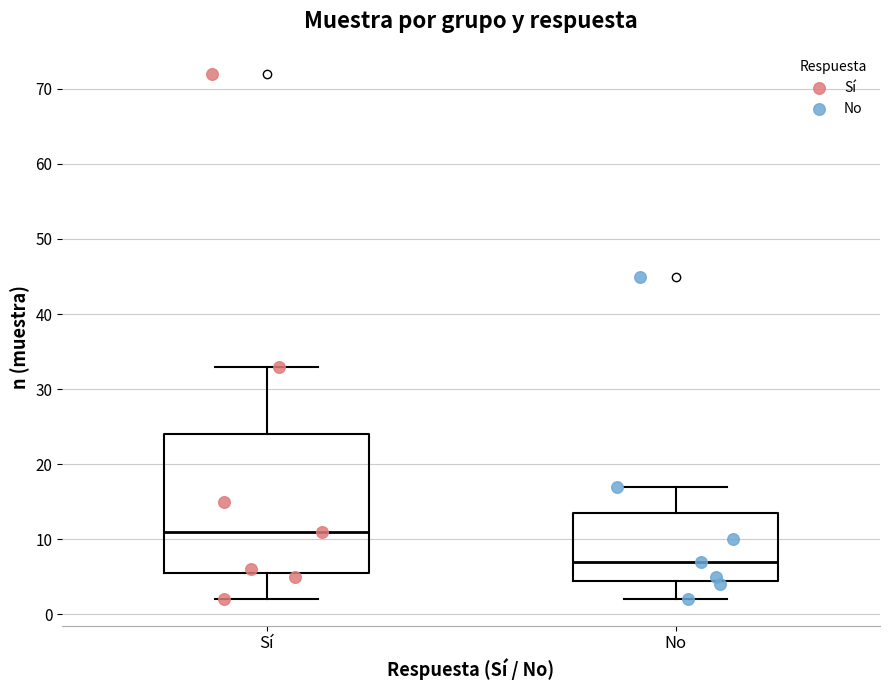

Reading left to right, read every box against the y-axis: the position of its median line, the range the box covers, and the ends of its whiskers. The values are not printed on the chart, so give them approximately, as read against the axis.

Sí: median 11, box 6 to 24, whiskers 2 to 33
No: median 7, box 5 to 14, whiskers 2 to 17